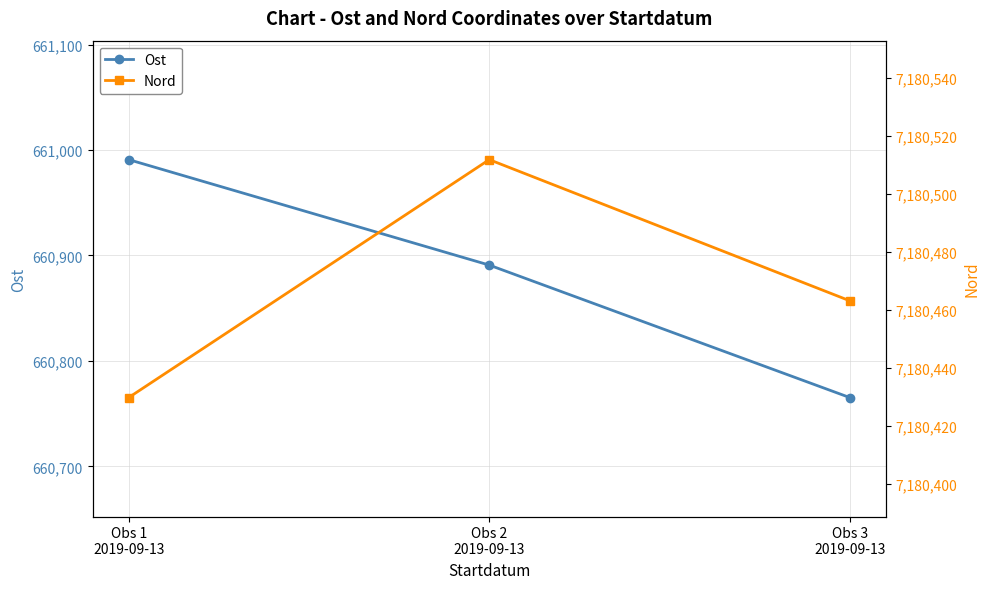

At which label does Nord first exceed 7180463?

Obs 2
2019-09-13